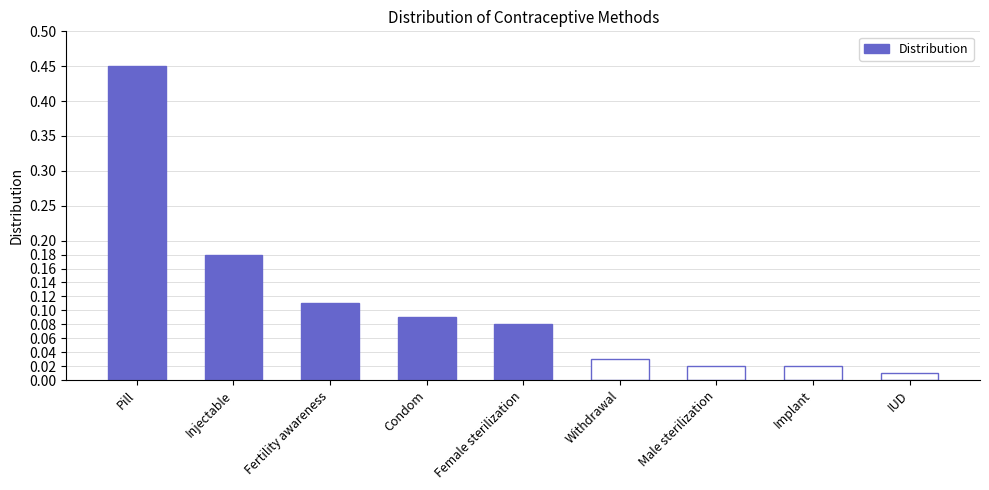

Where is the data nearest to the value 0?

IUD